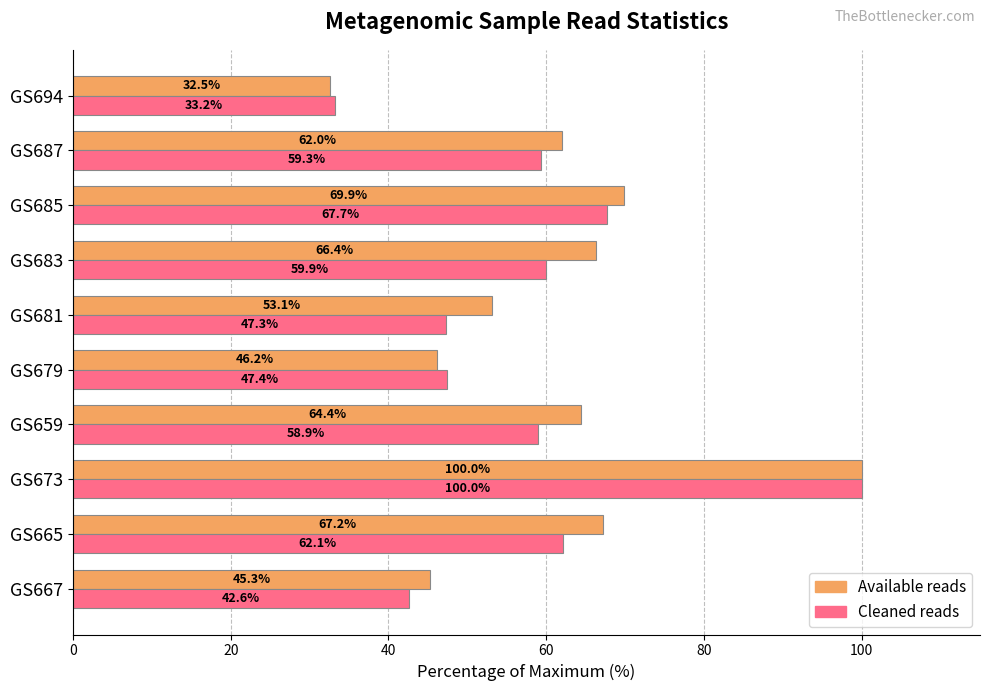

What is the difference between the highest and lowest values at GS685?

2.2